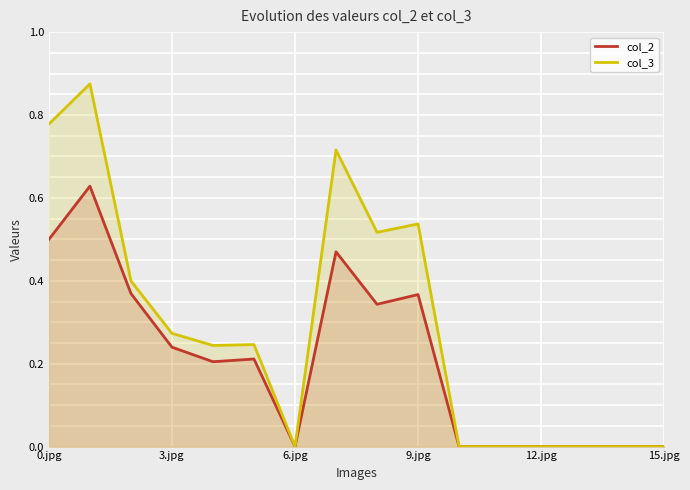

Which series has the largest total across all categories?

col_3